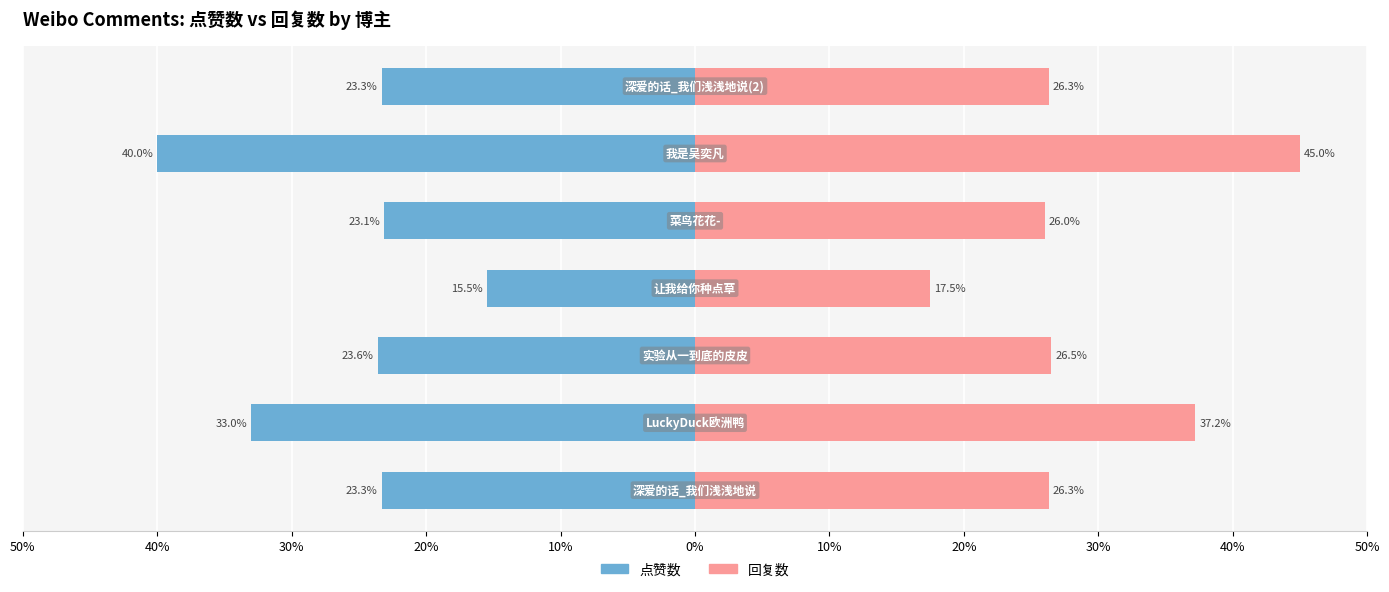

Which series has the largest total across all categories?

回复数